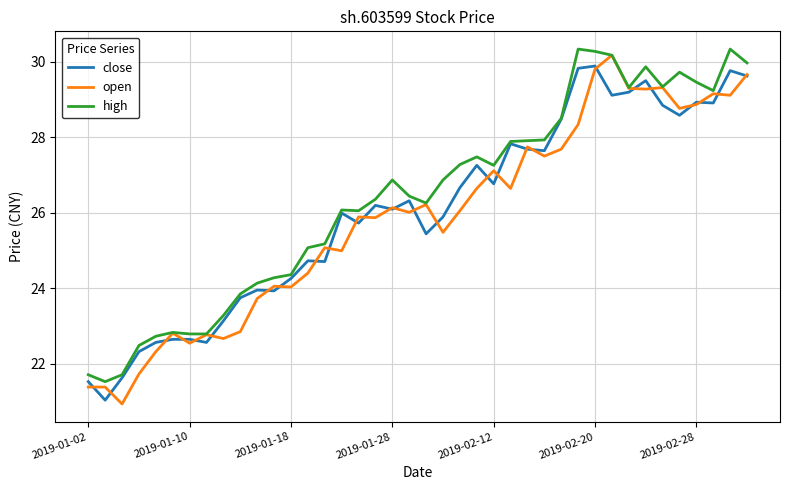

What is the smallest value displayed?

20.9